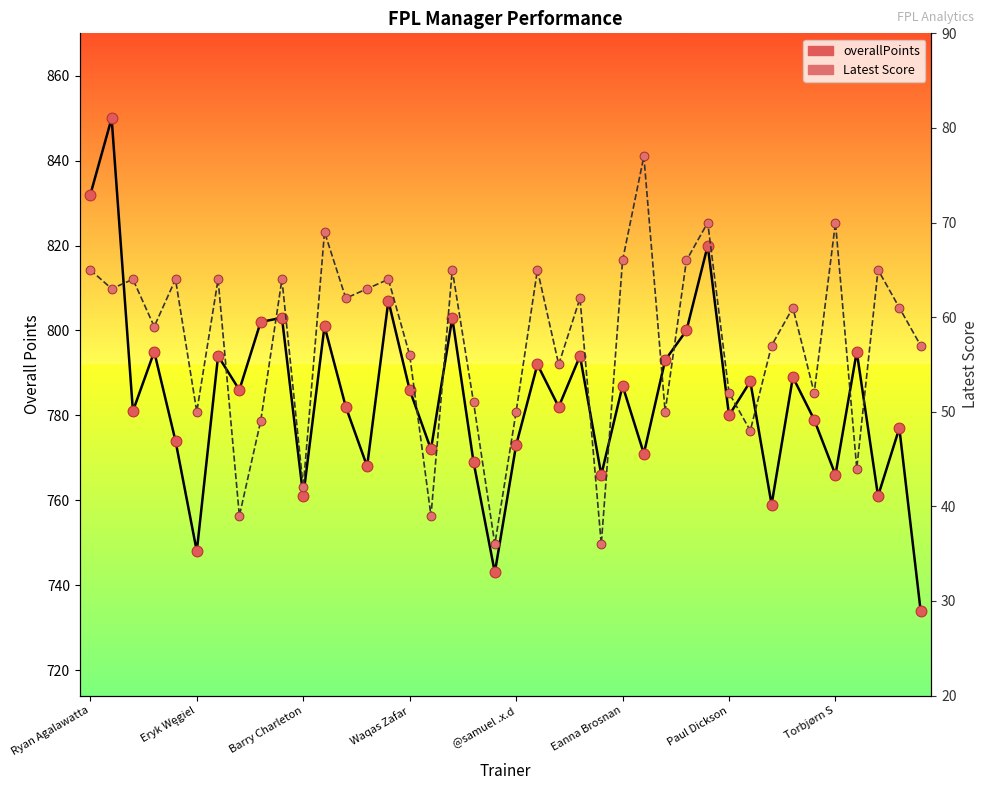

Is the value of Latest Score at 28 greater than the value of overallPoints at 10?

No